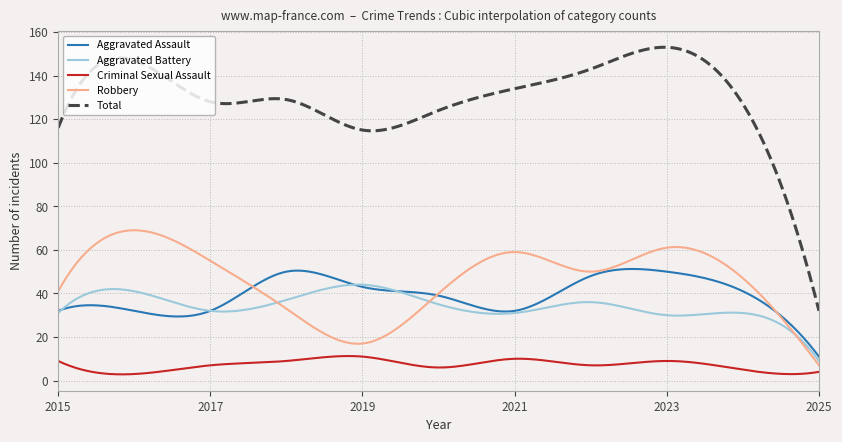

Which series has the largest total across all categories?

Total